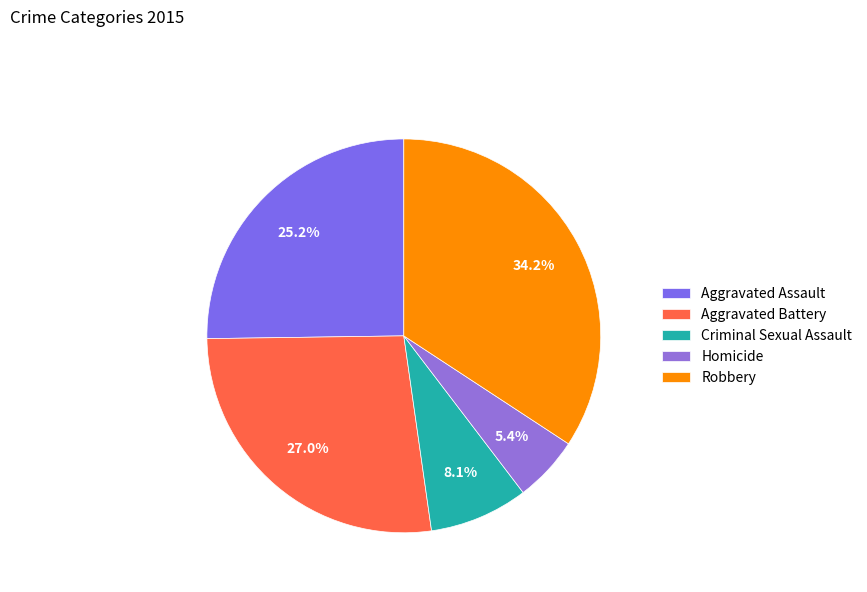

Is there any slice that represents more than half of the pie?

No